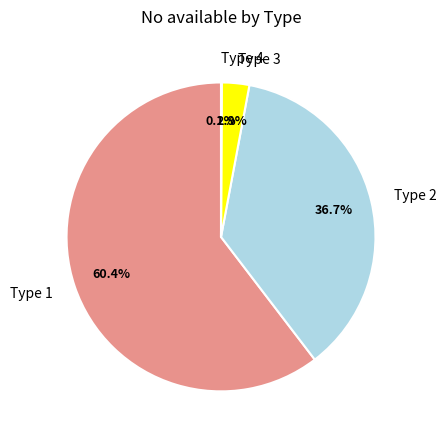

Combined, do Type 2 and Type 1 account for over 50%?

Yes